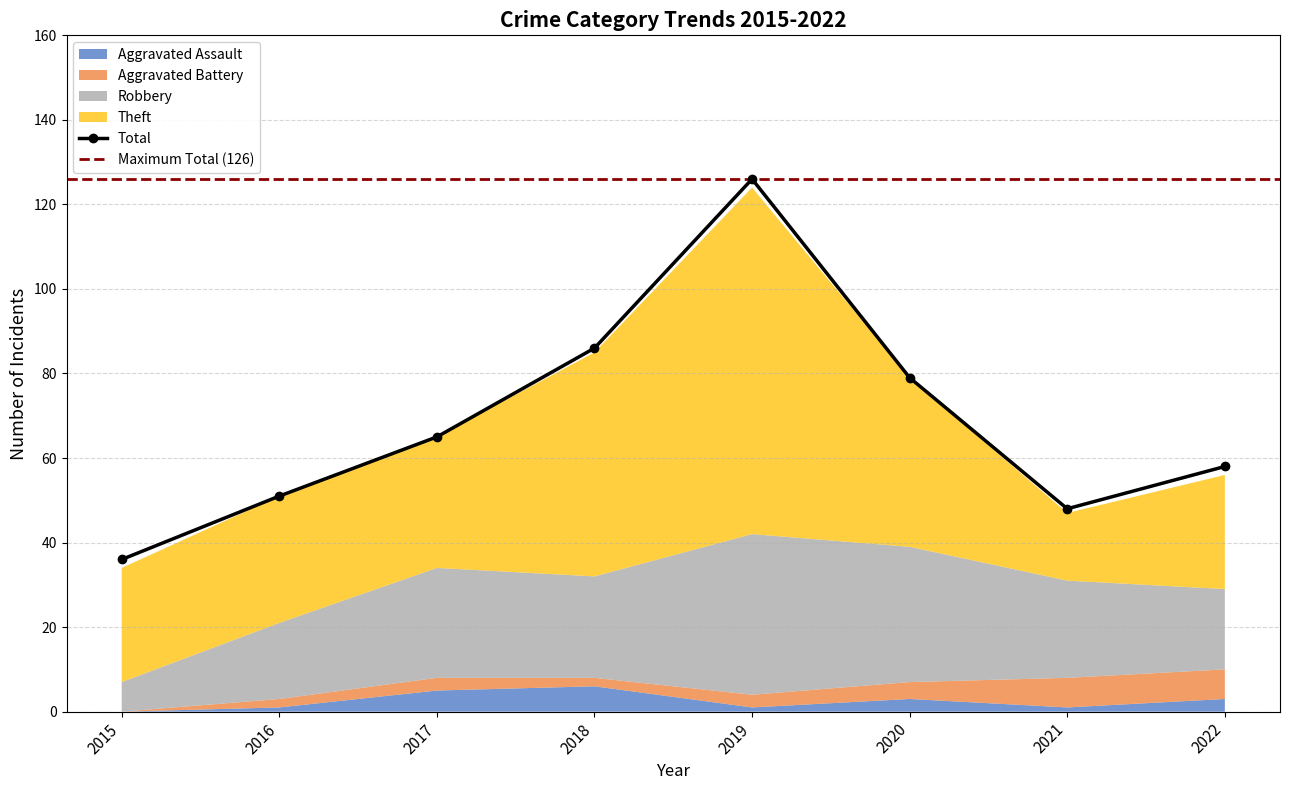

Reading left to right, list all the values displayed in this chart.

Aggravated Assault: 2015=0	2016=1	2017=5	2018=6	2019=1	2020=3	2021=1	2022=3
Aggravated Battery: 2015=0	2016=2	2017=3	2018=2	2019=3	2020=4	2021=7	2022=7
Robbery: 2015=7	2016=18	2017=26	2018=24	2019=38	2020=32	2021=23	2022=19
Theft: 2015=27	2016=30	2017=31	2018=53	2019=82	2020=40	2021=16	2022=27
Total: 2015=36	2016=51	2017=65	2018=86	2019=126	2020=79	2021=48	2022=58